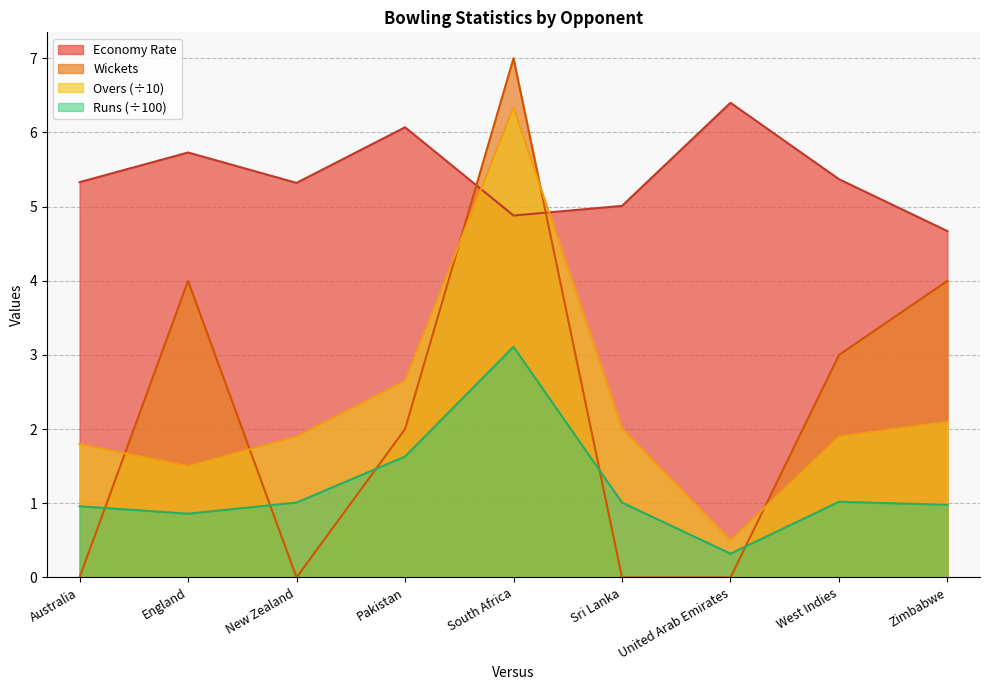

Where is the first local maximum for Wickets?

England